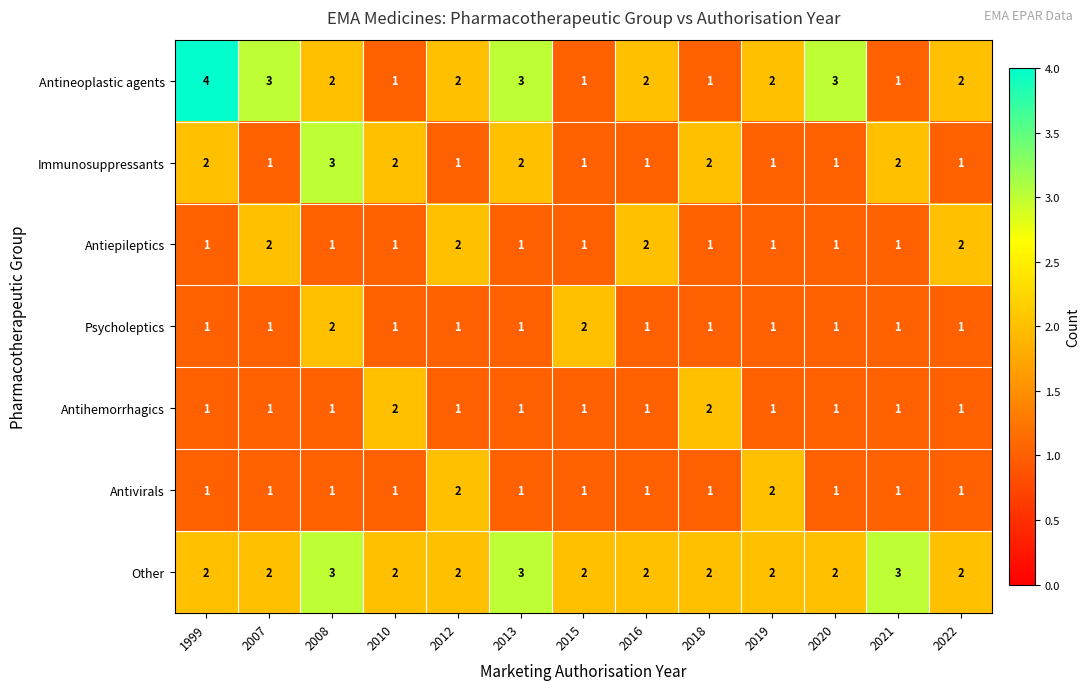

What is the maximum value shown in the chart?

4